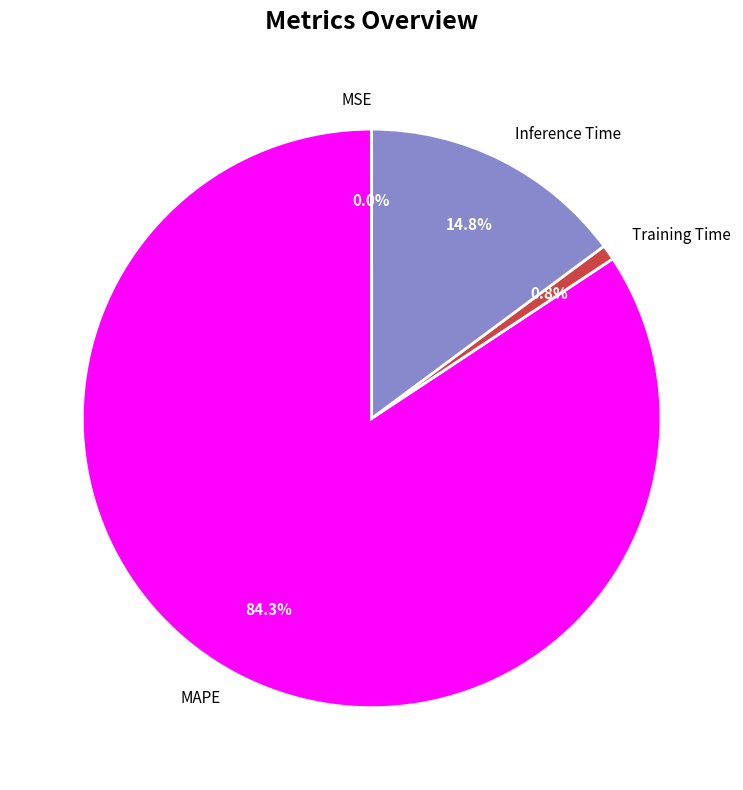

Which slice represents more than half of the pie?

MAPE